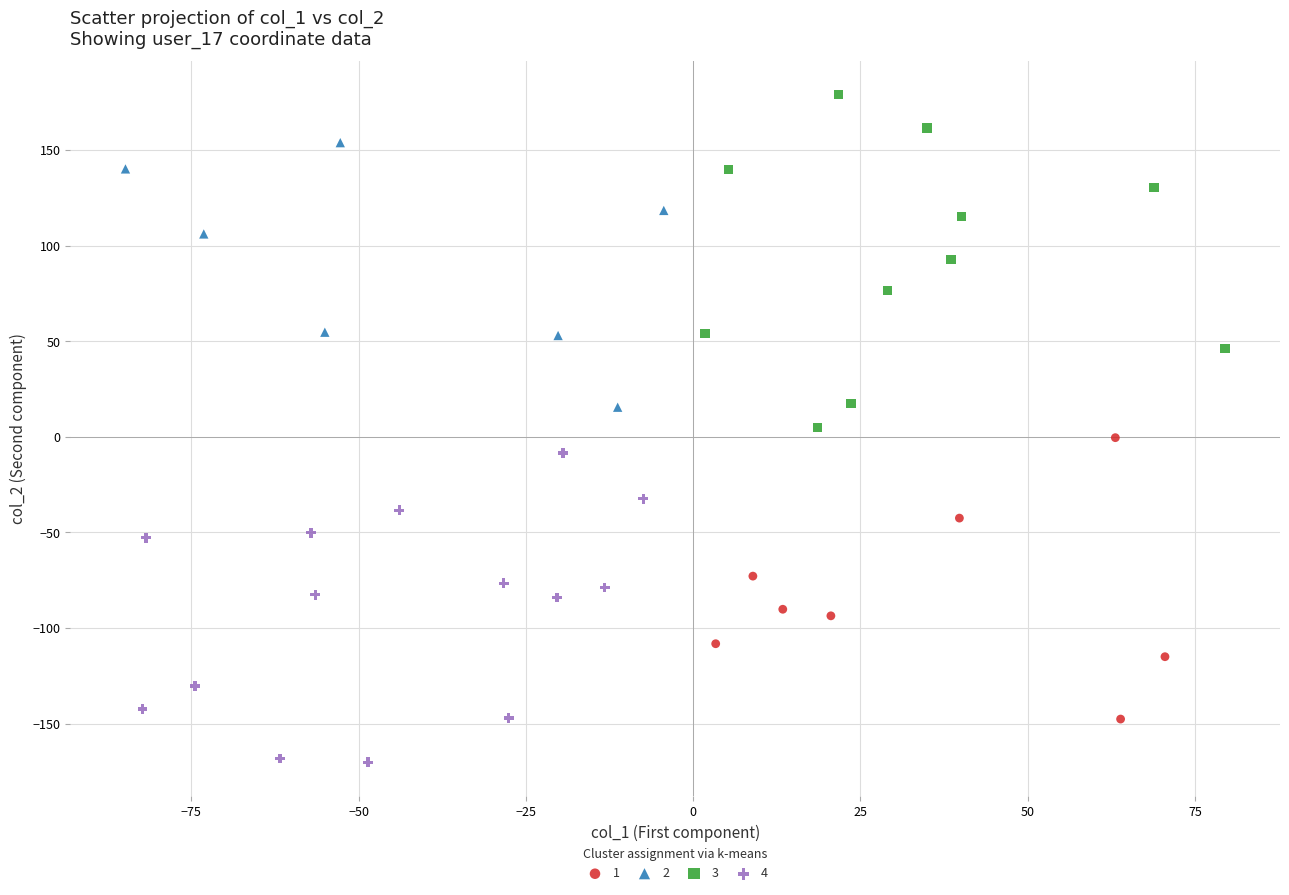

Which series reaches the minimum Y coordinate?

4